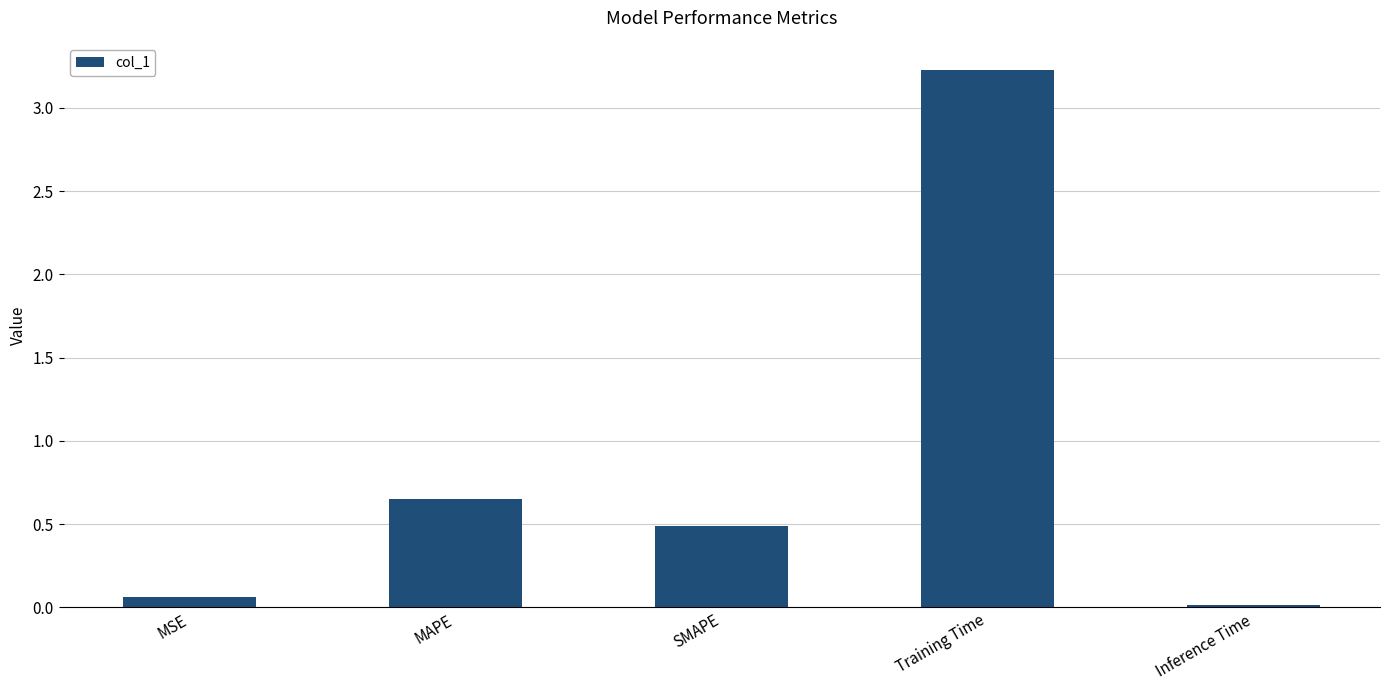

Rank the categories by value from highest to lowest.

Training Time, MAPE, SMAPE, MSE, Inference Time